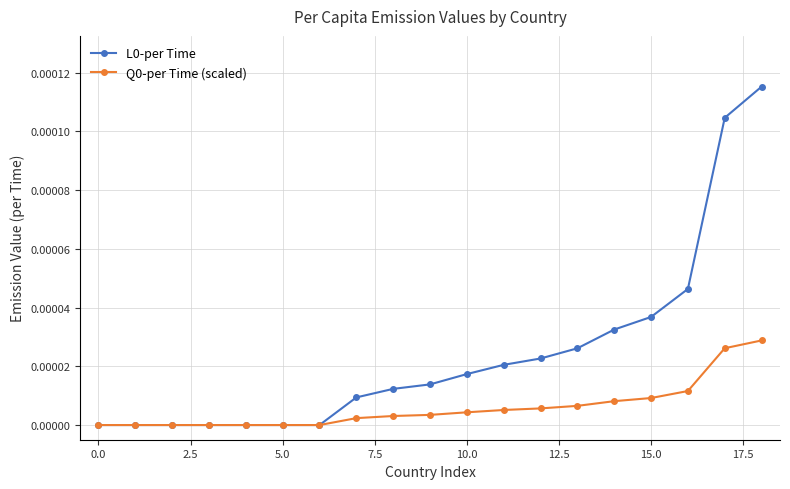

True or false: L0-per Time and Q0-per Time (scaled) intersect in this chart.

False